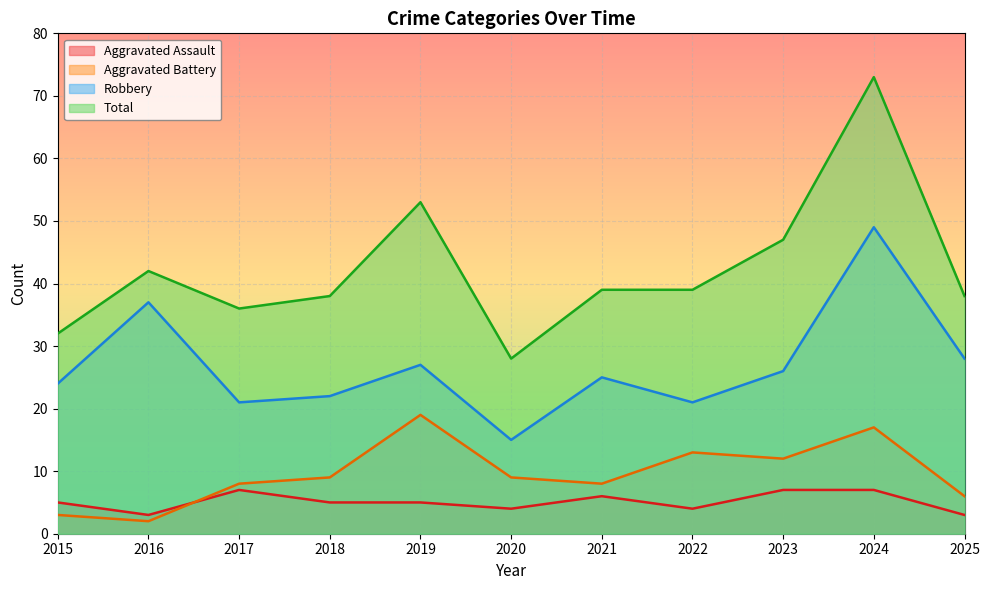

What is the value of the Total point at the 10th from the left?

73